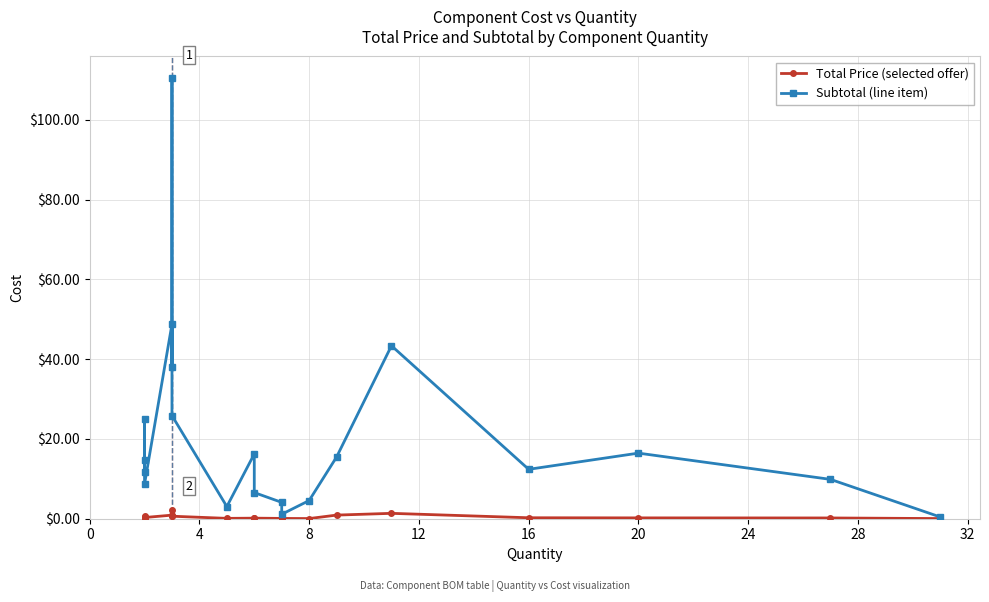

In Total Price (selected offer), how many points are lower than both neighbors (excluding endpoints)?

4